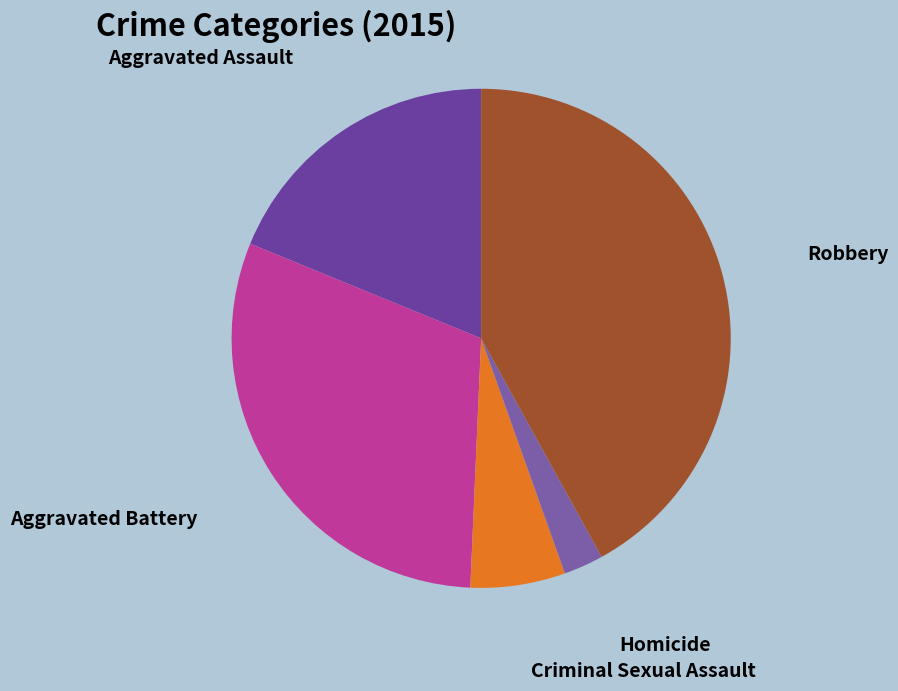

Rank the categories by value from highest to lowest.

Robbery, Aggravated Battery, Aggravated Assault, Criminal Sexual Assault, Homicide